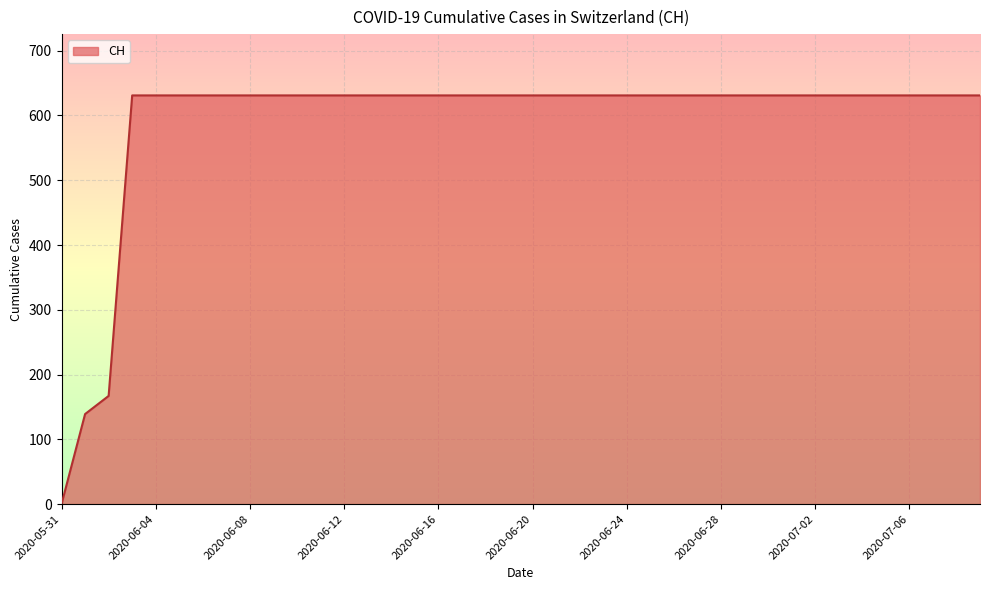

Reading right to left, what are all the values shown in this chart?

2020-07-09=631	2020-07-08=631	2020-07-07=631	2020-07-06=631	2020-07-05=631	2020-07-04=631	2020-07-03=631	2020-07-02=631	2020-07-01=631	2020-06-30=631	2020-06-29=631	2020-06-28=631	2020-06-27=631	2020-06-26=631	2020-06-25=631	2020-06-24=631	2020-06-23=631	2020-06-22=631	2020-06-21=631	2020-06-20=631	2020-06-19=631	2020-06-18=631	2020-06-17=631	2020-06-16=631	2020-06-15=631	2020-06-14=631	2020-06-13=631	2020-06-12=631	2020-06-11=631	2020-06-10=631	2020-06-09=631	2020-06-08=631	2020-06-07=631	2020-06-06=631	2020-06-05=631	2020-06-04=631	2020-06-03=631	2020-06-02=167	2020-06-01=139	2020-05-31=0